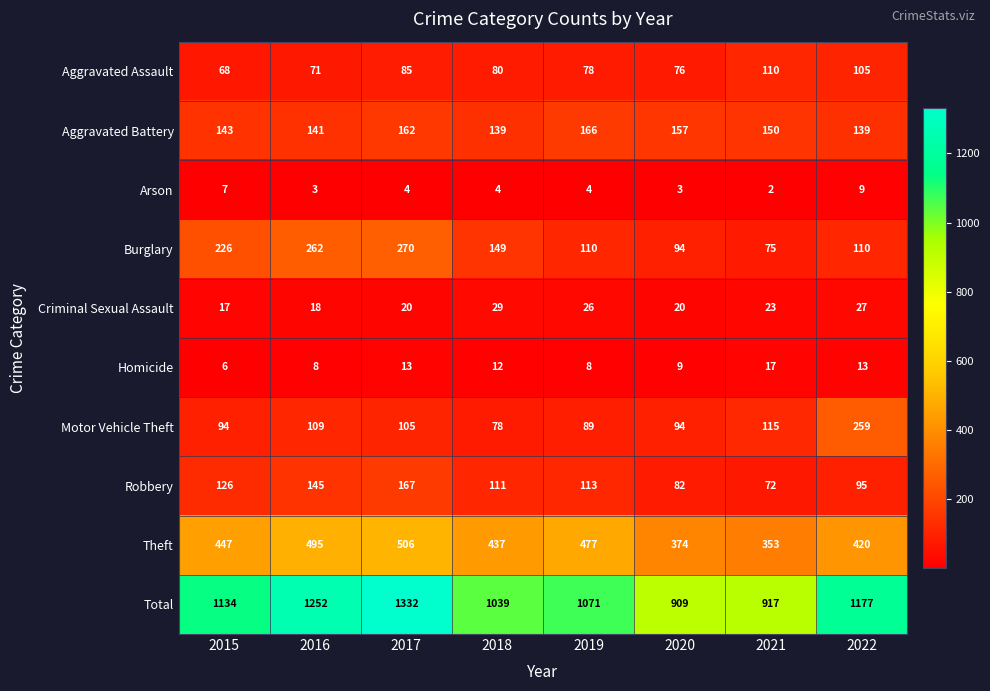

The Arson series shows 7 at 2017. True or false?

False